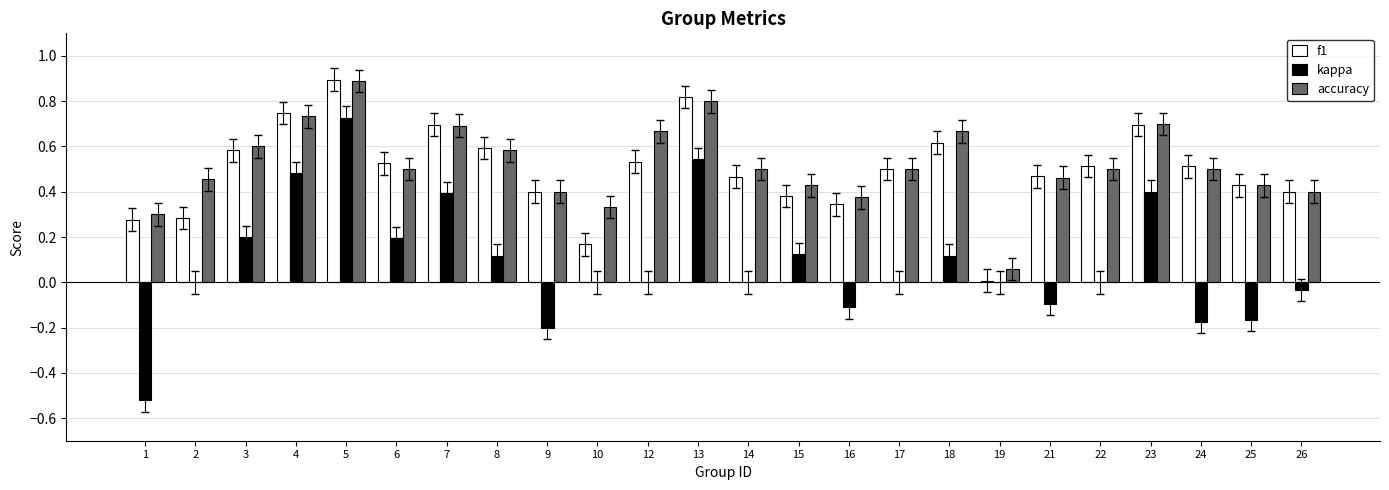

What is the sum of the f1 values at 7 and 14?

1.2